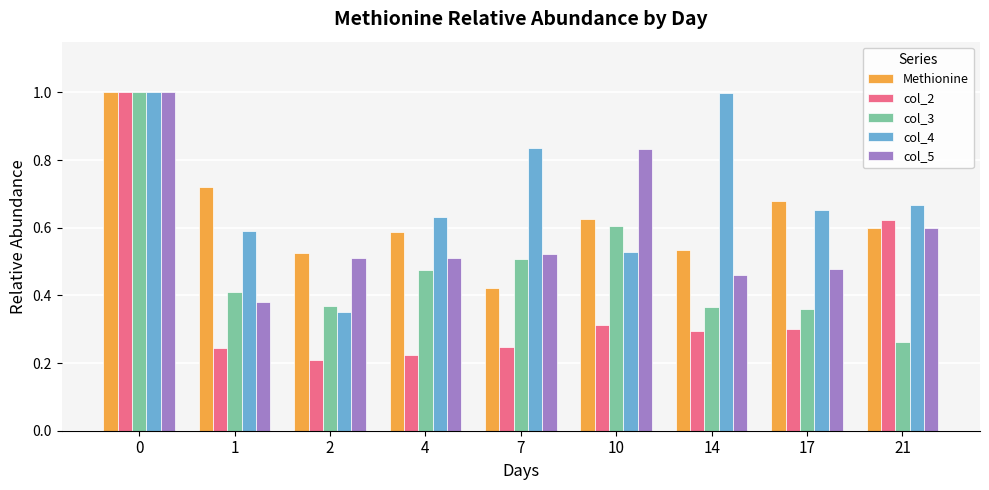

What is the maximum value for col_5?

1.0